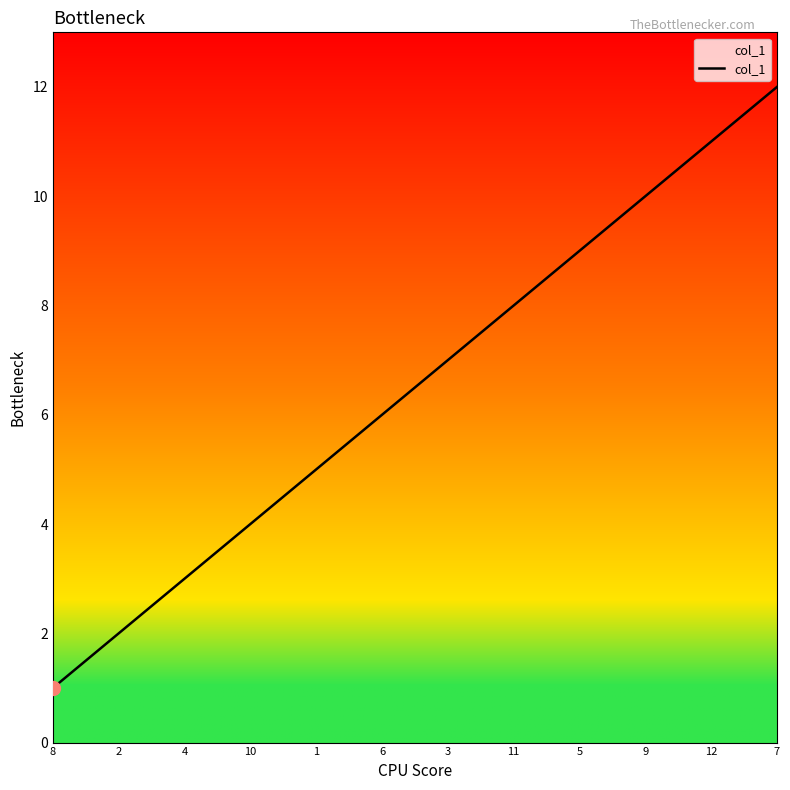

How many values are below 7?

6